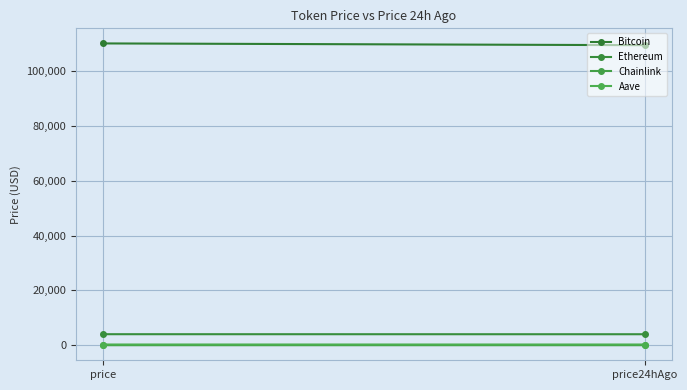

Count the number of categories in the chart.

2